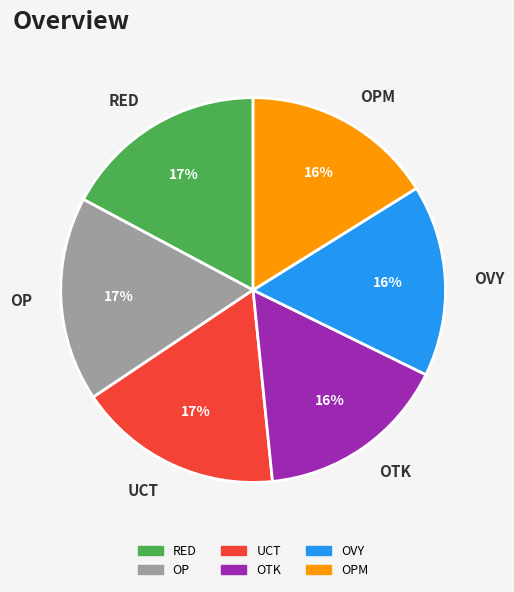

To the nearest percent, what is the combined percentage of RED and OTK?

33%